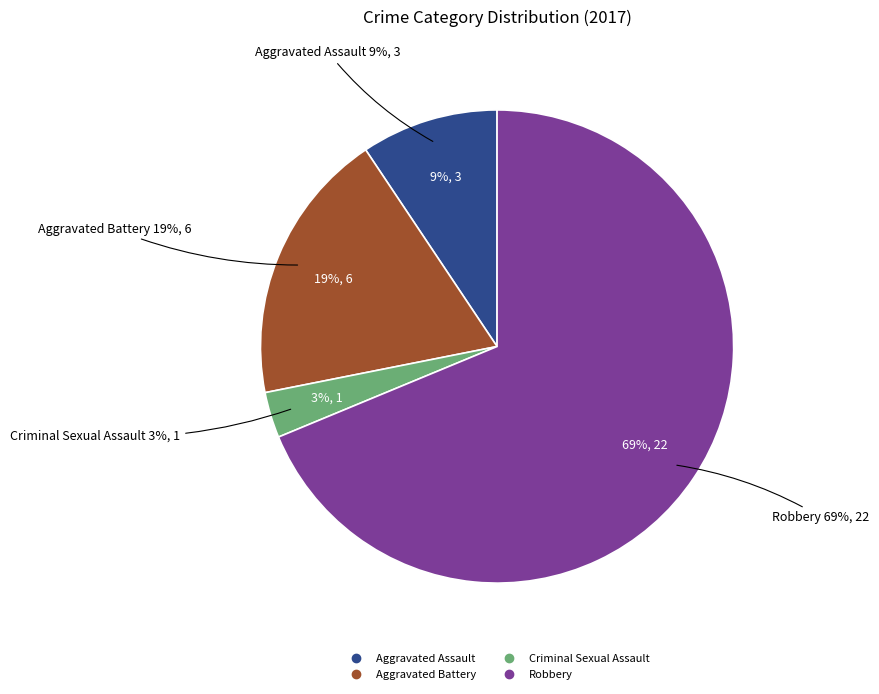

To the nearest percent, what percentage of the pie is Robbery?

69%